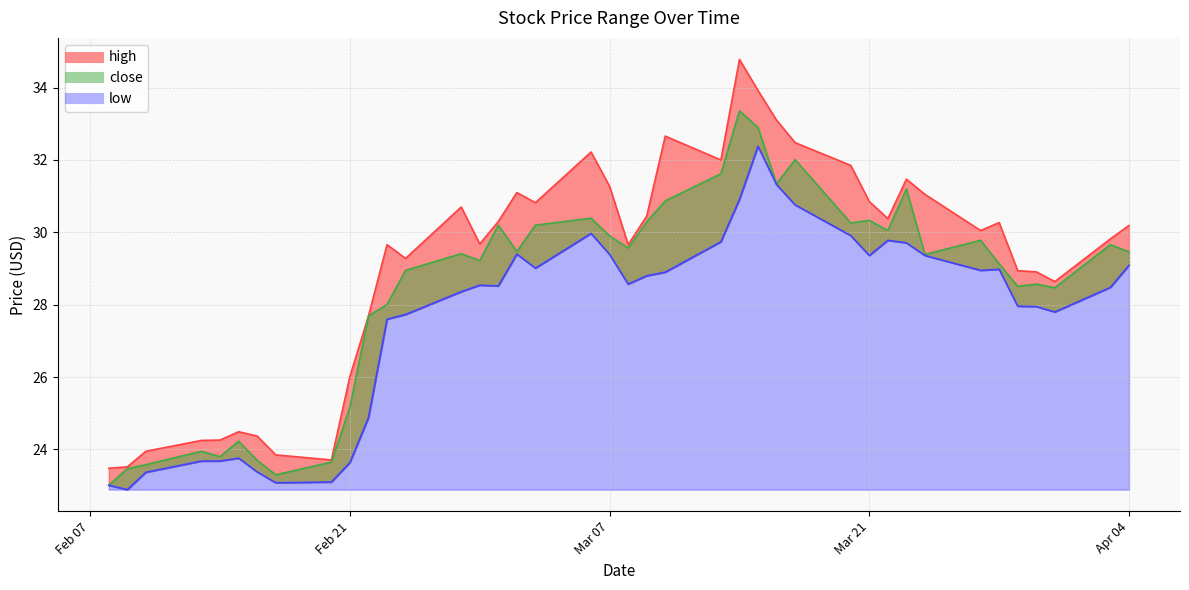

At which category is the sum across all series the highest?

2023-03-15